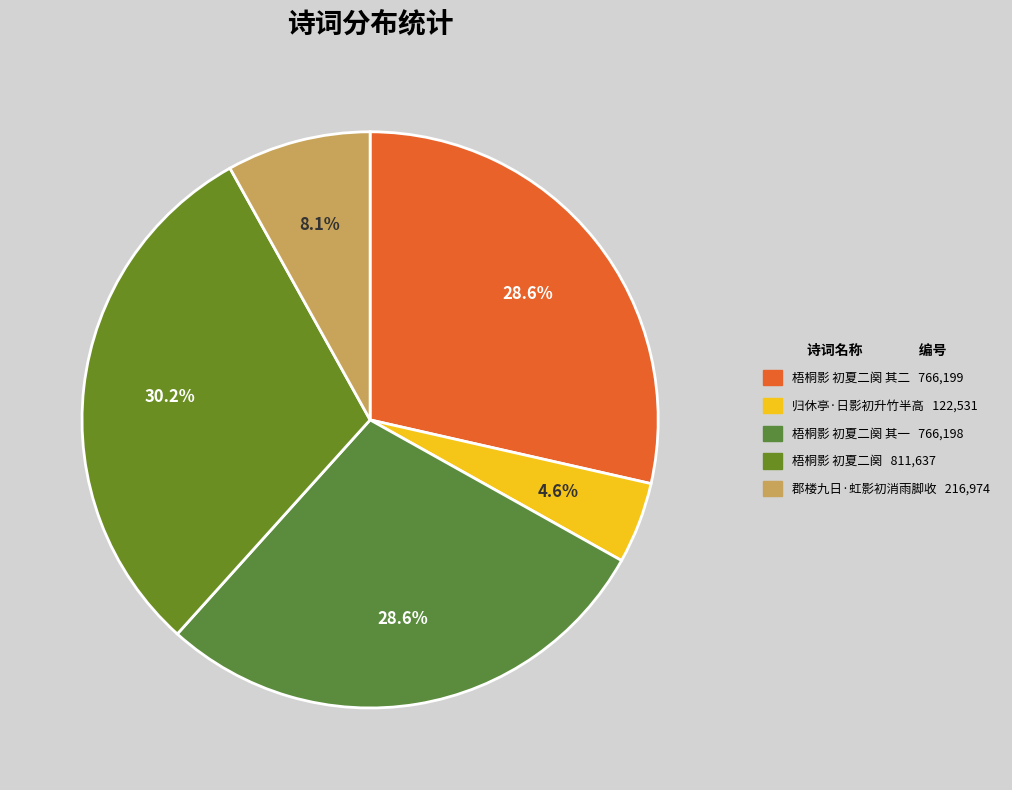

Count the number of slices in the pie.

5